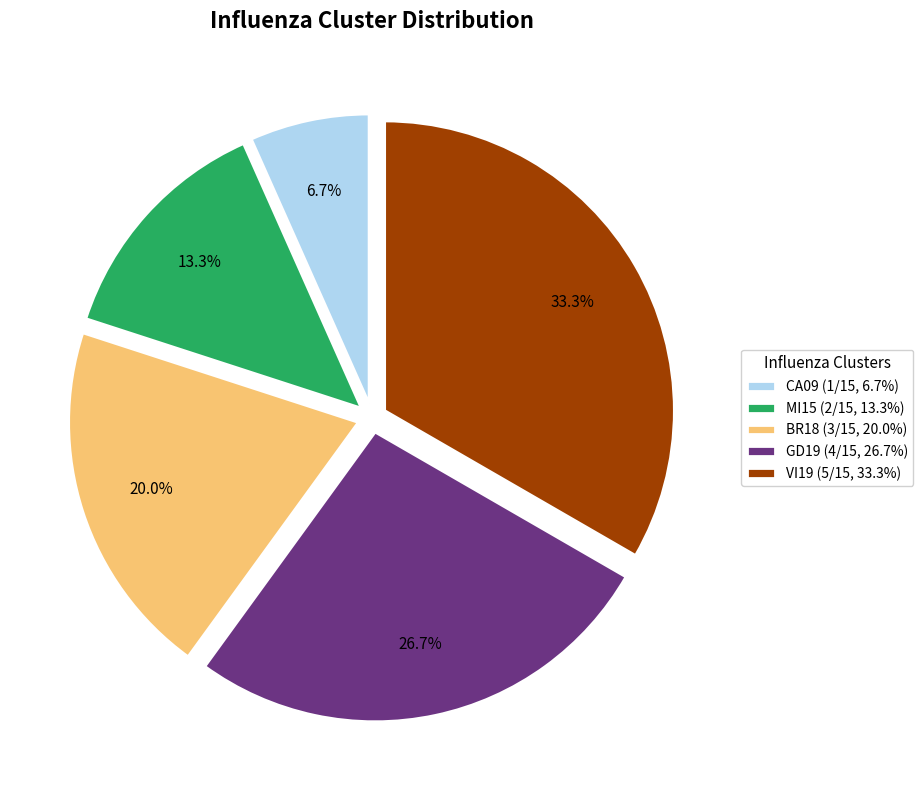

What is the smallest slice in the pie chart?

CA09